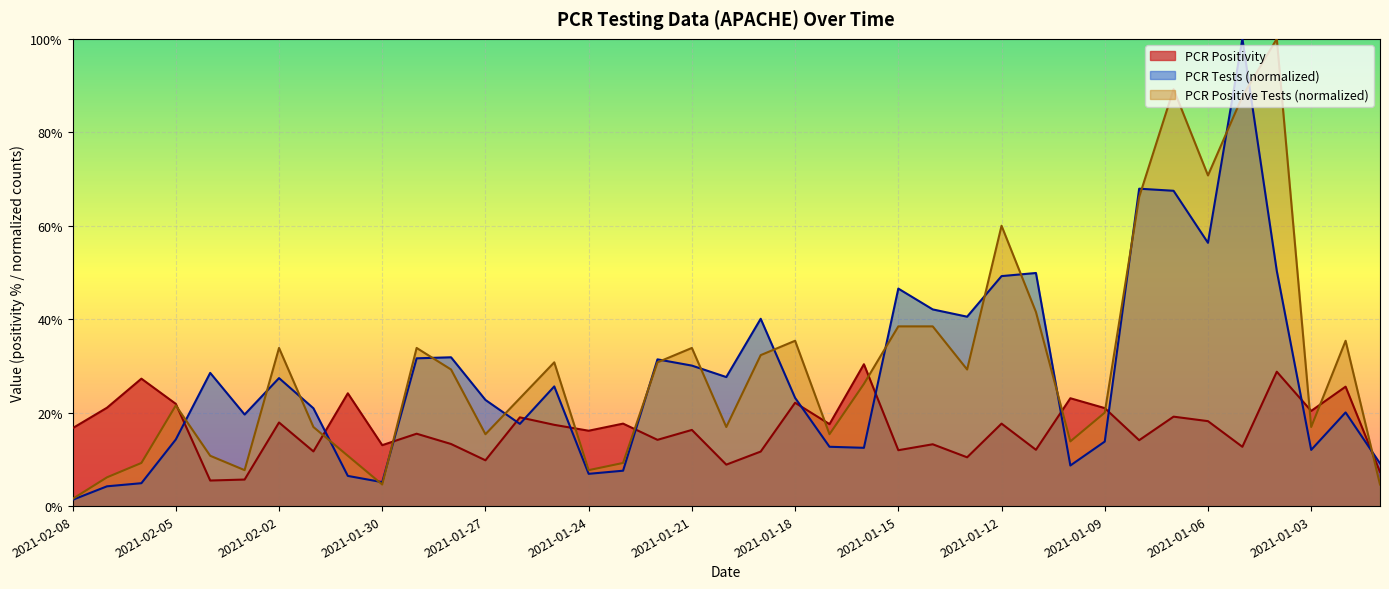

After their last crossing, which series has the higher values: PCR Positivity or PCR Positive Tests?

PCR Positivity